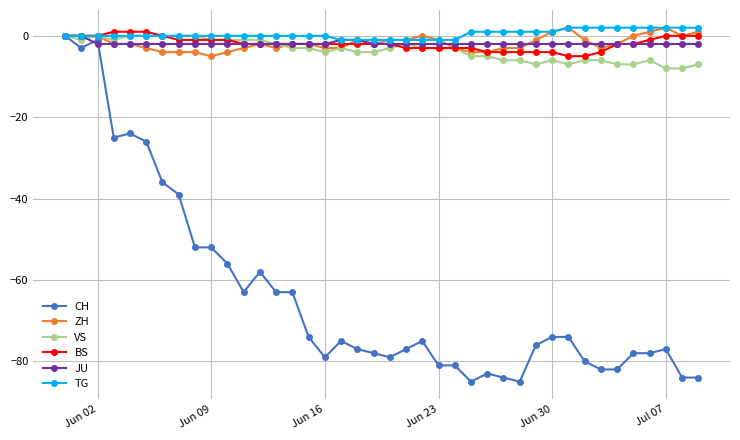

Reading right to left, transcribe all the data shown in this chart.

CH: -84	-84	-77	-78	-78	-82	-82	-80	-74	-74	-76	-85	-84	-83	-85	-81	-81	-75	-77	-79	-78	-77	-75	-79	-74	-63	-63	-58	-63	-56	-52	-52	-39	-36	-26	-24	-25	-1	-3	0
ZH: 1	0	2	1	0	-2	-3	-1	2	1	-1	-3	-3	-4	-4	-3	-1	0	-1	-1	-2	-1	-3	-3	-2	-2	-3	-2	-3	-4	-5	-4	-4	-4	-3	-2	-2	0	0	0
VS: -7	-8	-8	-6	-7	-7	-6	-6	-7	-6	-7	-6	-6	-5	-5	-3	-3	-3	-2	-3	-4	-4	-3	-4	-3	-3	-2	-1	-1	-1	-1	0	0	0	0	0	-1	0	-1	0
BS: 0	0	0	-1	-2	-2	-4	-5	-5	-4	-4	-4	-4	-4	-3	-3	-3	-3	-3	-2	-2	-2	-2	-2	-2	-2	-2	-2	-2	-1	-1	-1	-1	0	1	1	1	0	0	0
JU: -2	-2	-2	-2	-2	-2	-2	-2	-2	-2	-2	-2	-2	-2	-2	-2	-2	-2	-2	-2	-2	-1	-1	-2	-2	-2	-2	-2	-2	-2	-2	-2	-2	-2	-2	-2	-2	-2	0	0
TG: 2	2	2	2	2	2	2	2	2	1	1	1	1	1	1	-1	-1	-1	-1	-1	-1	-1	-1	0	0	0	0	0	0	0	0	0	0	0	0	0	0	0	0	0